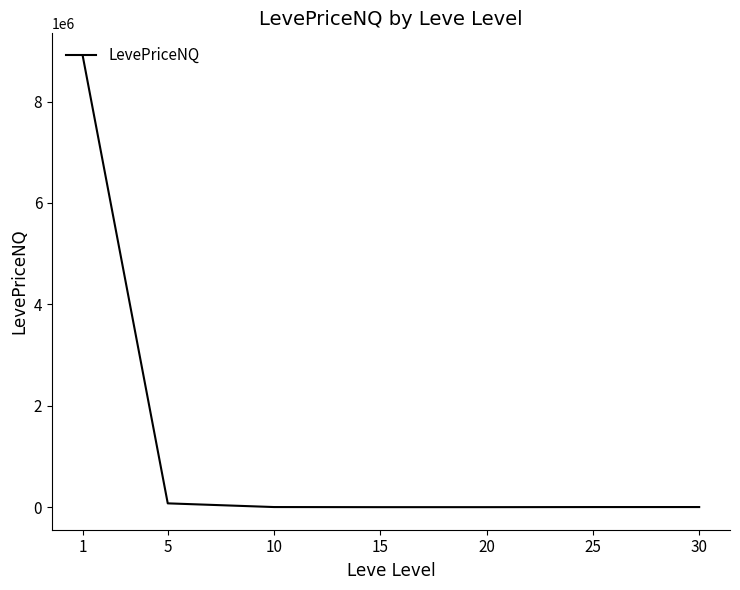

What is the smallest value displayed?

636.1